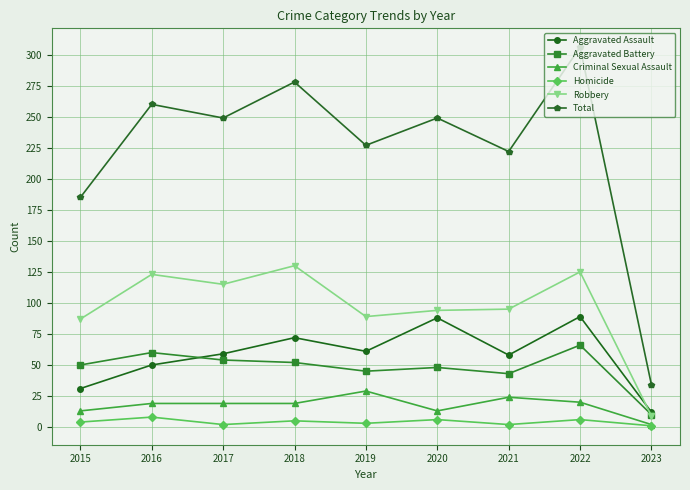

How many distinct data groups are displayed?

6